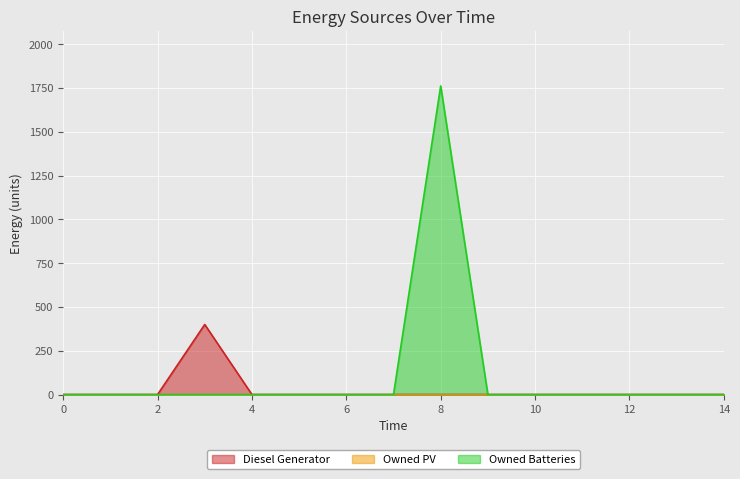

True or false: Diesel Generator has more than 1 points higher than both neighbors.

False